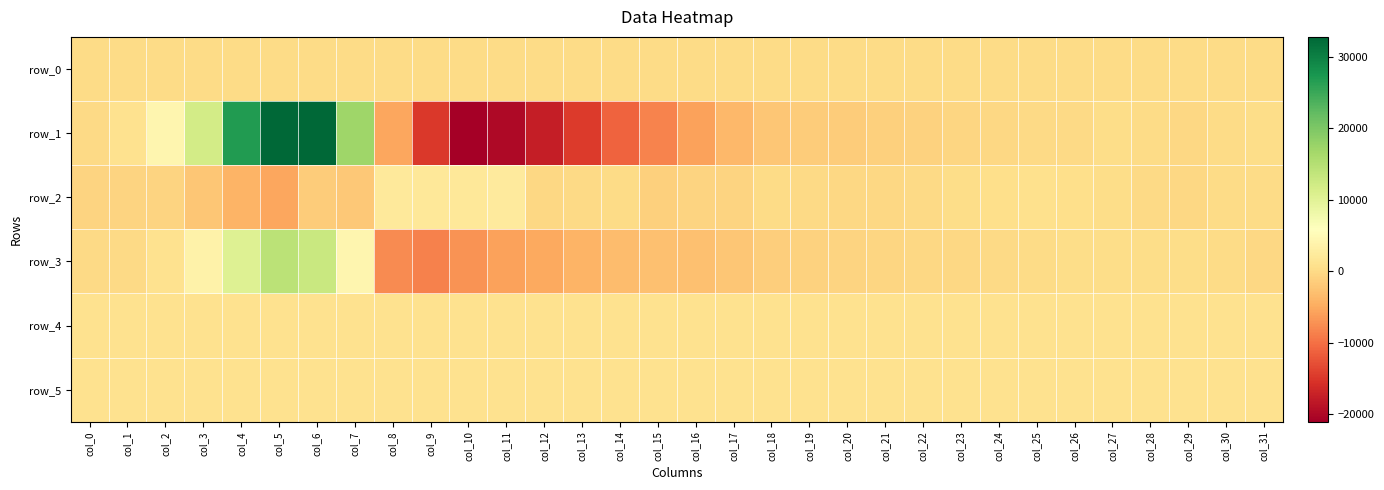

What is the sum of the row_3 values at col_20 and col_5?

13753.0